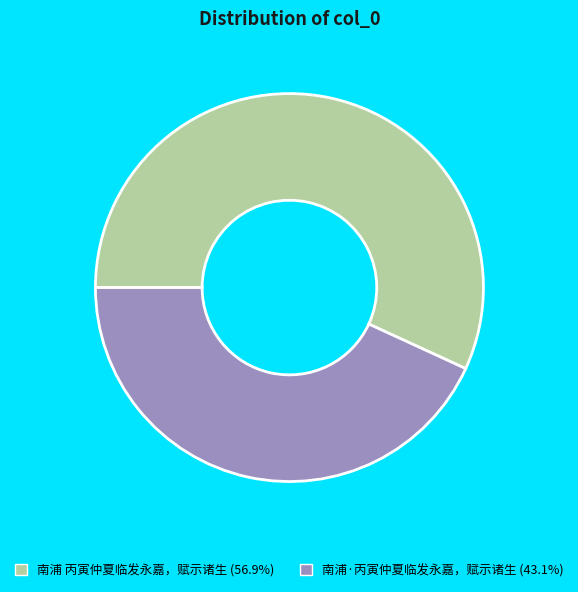

What is the smallest slice in the pie chart?

南浦·丙寅仲夏临发永嘉，赋示诸生